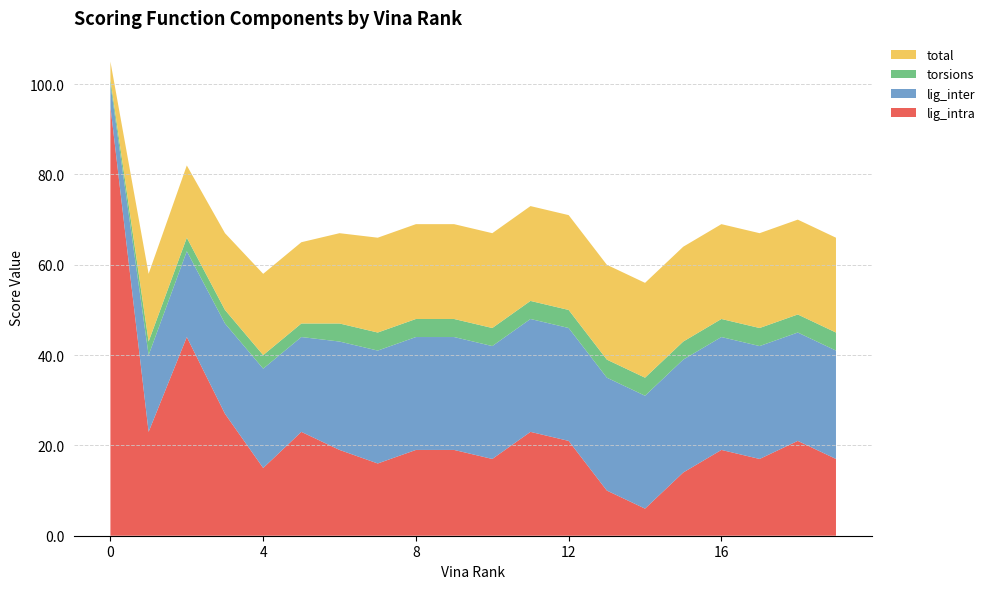

What is the minimum value for lig_intra?

6